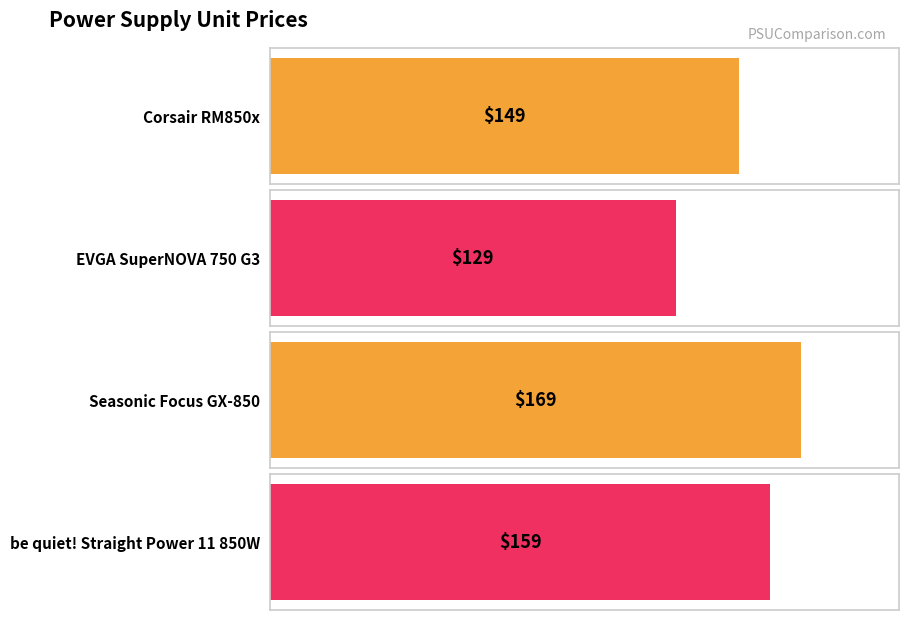

The value at be quiet! Straight Power 11 850W is 257. True or false?

False